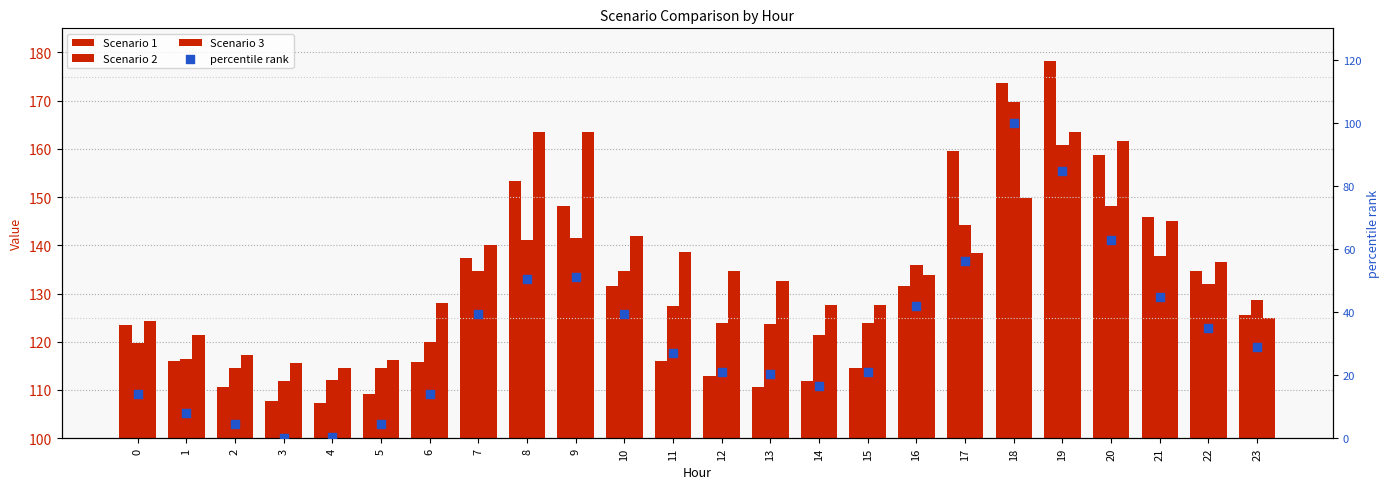

What is the total value across all series at 18?

593.2